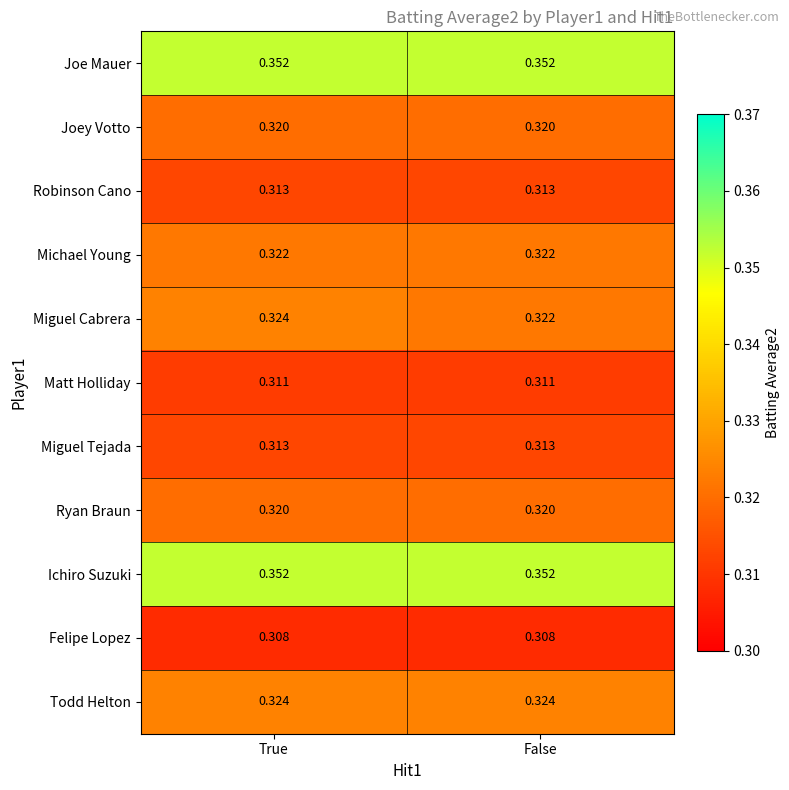

At which category is the sum across all series the highest?

True